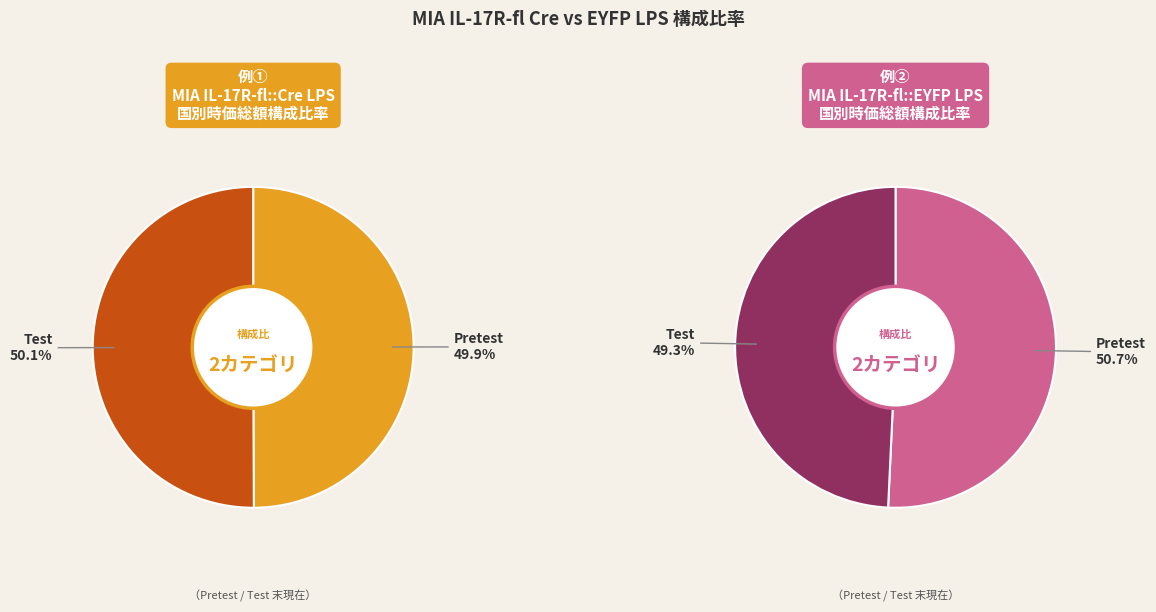

What is the majority slice?

Test